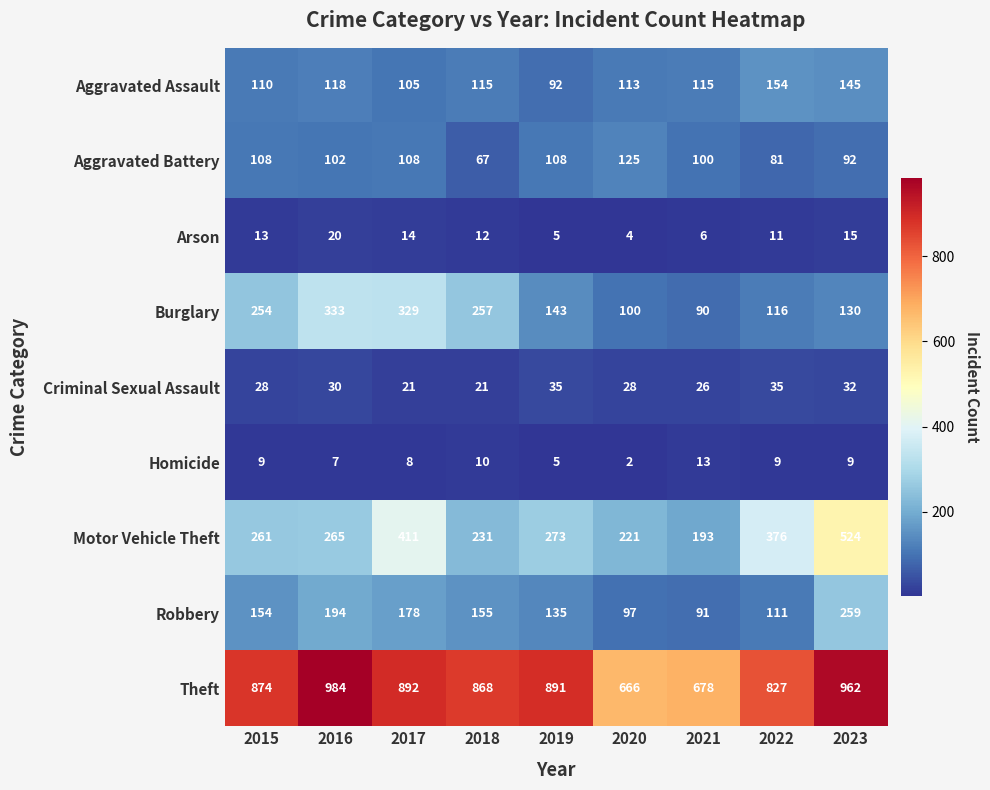

The Motor Vehicle Theft series shows 89 at 2020. True or false?

False